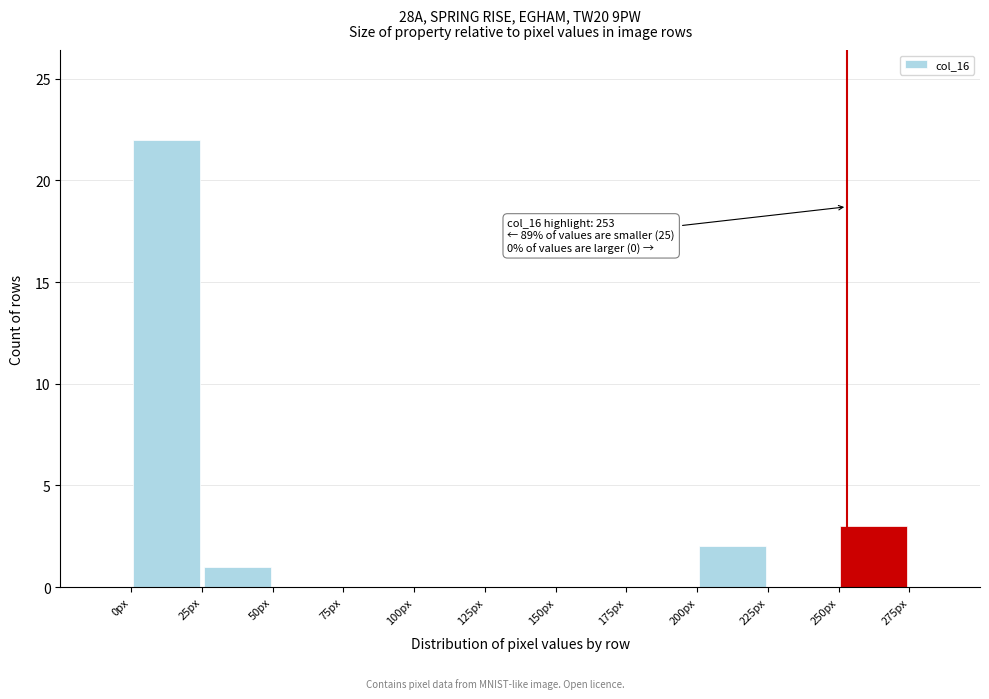

Which range on the x-axis has the tallest bar?

0 to 25